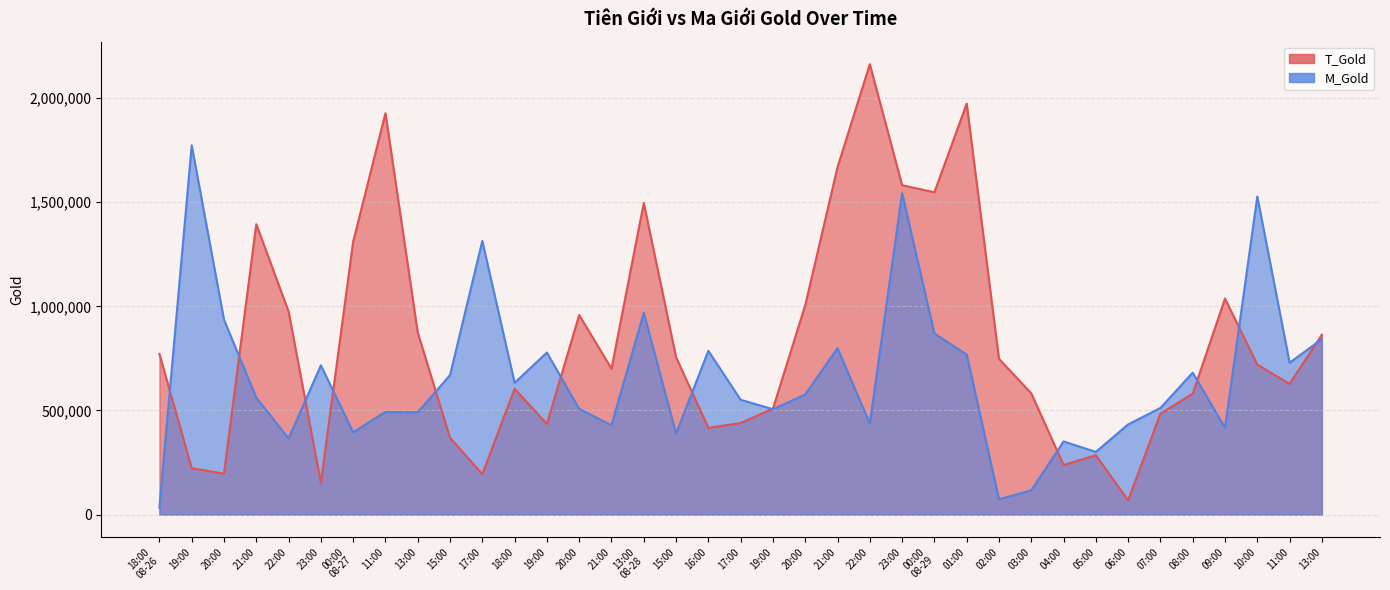

Which category has the lowest value in the M_Gold series?

18:00
08-26